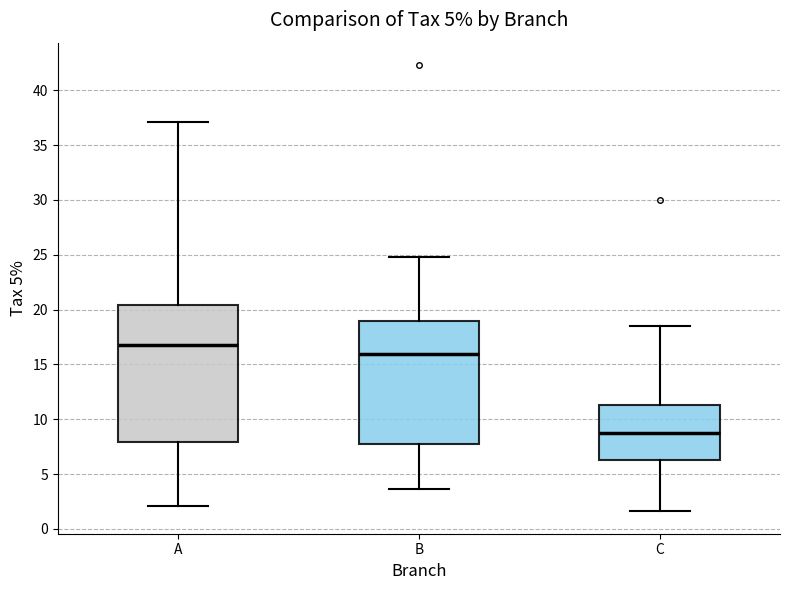

Reading left to right, read every box against the y-axis: the position of its median line, the range the box covers, and the ends of its whiskers. The values are not printed on the chart, so give them approximately, as read against the axis.

A: median 17.0, box 8.0 to 20.5, whiskers 2.0 to 37.0
B: median 16.0, box 7.5 to 19.0, whiskers 3.5 to 25.0
C: median 9.0, box 6.5 to 11.5, whiskers 1.5 to 18.5